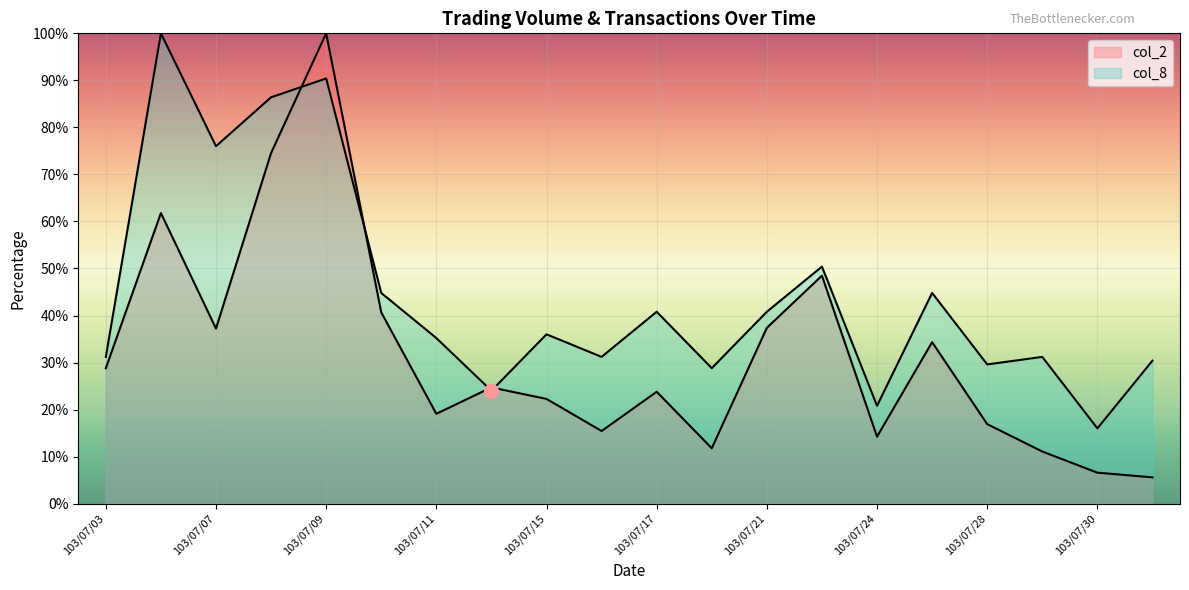

What is the value of the col_2 point at the 18th from the left?

11.1